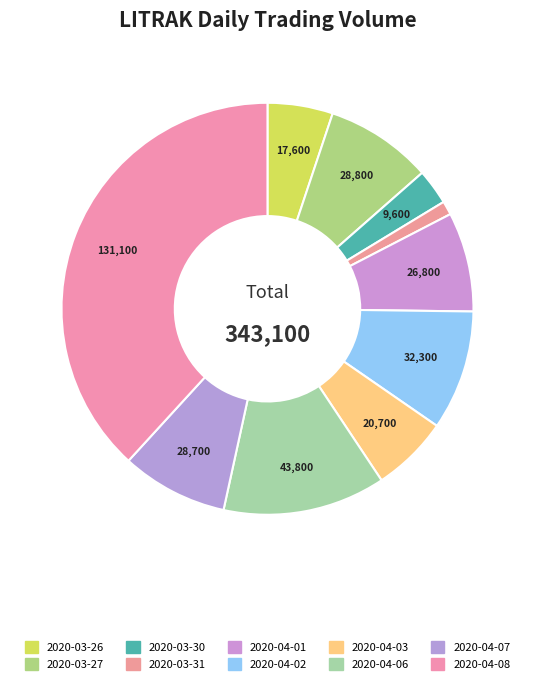

How many segments does this pie chart have?

10